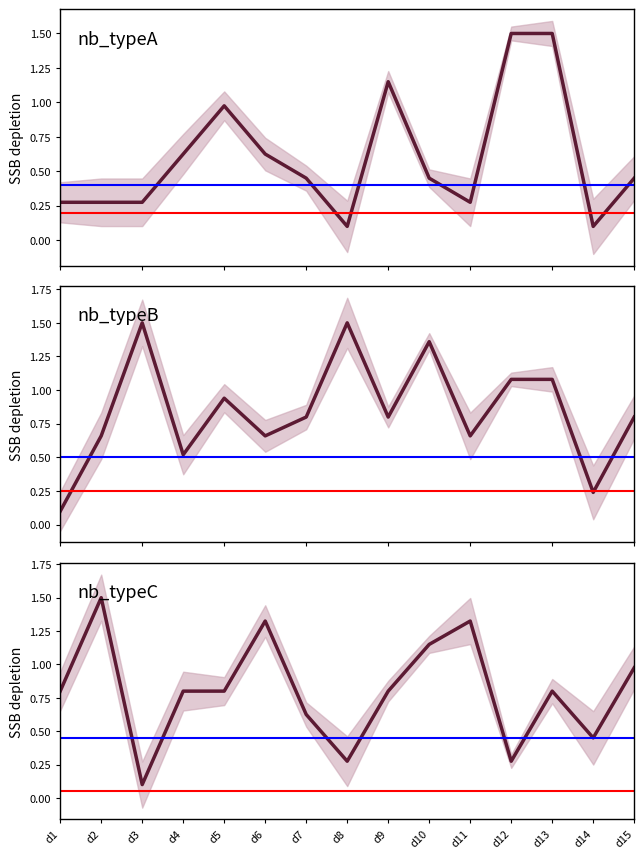

After their last crossing, which series has the higher values: nb_typeA or nb_typeC?

nb_typeC